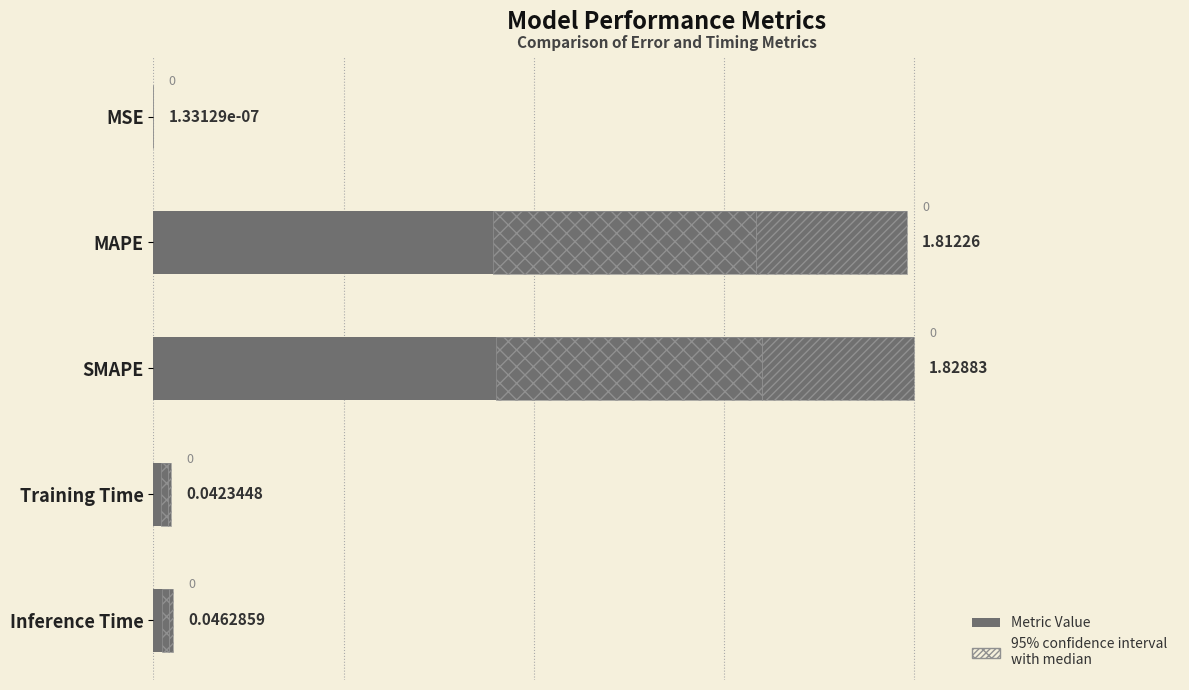

The value at Training Time is 0.1. True or false?

False